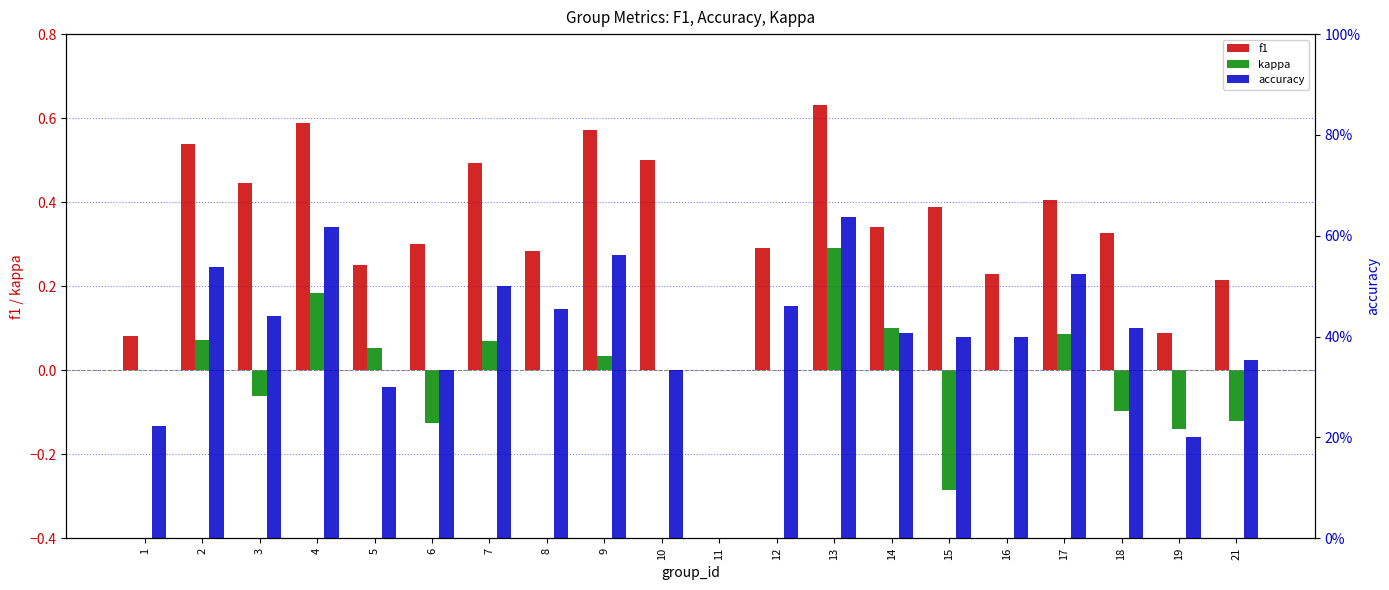

How many f1 values are between 0 and 1?

20